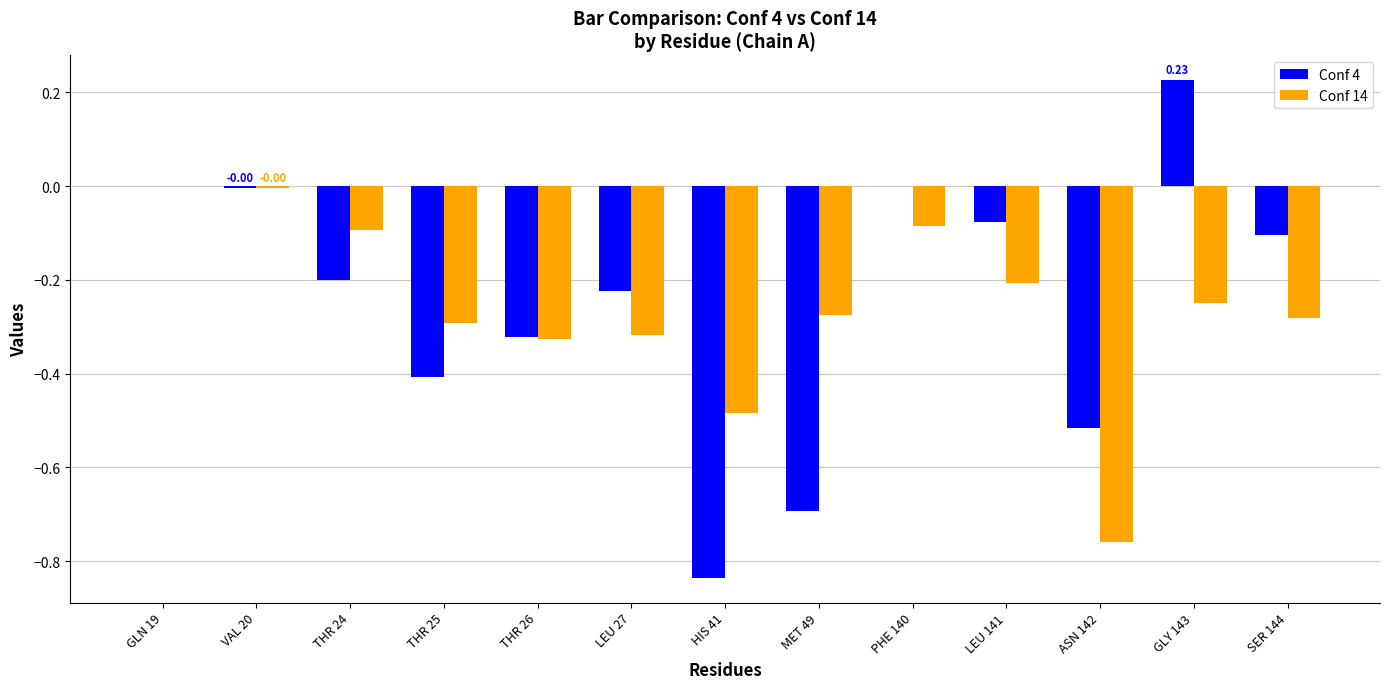

Between MET 49 and PHE 140, which series saw the biggest shift?

Conf 4